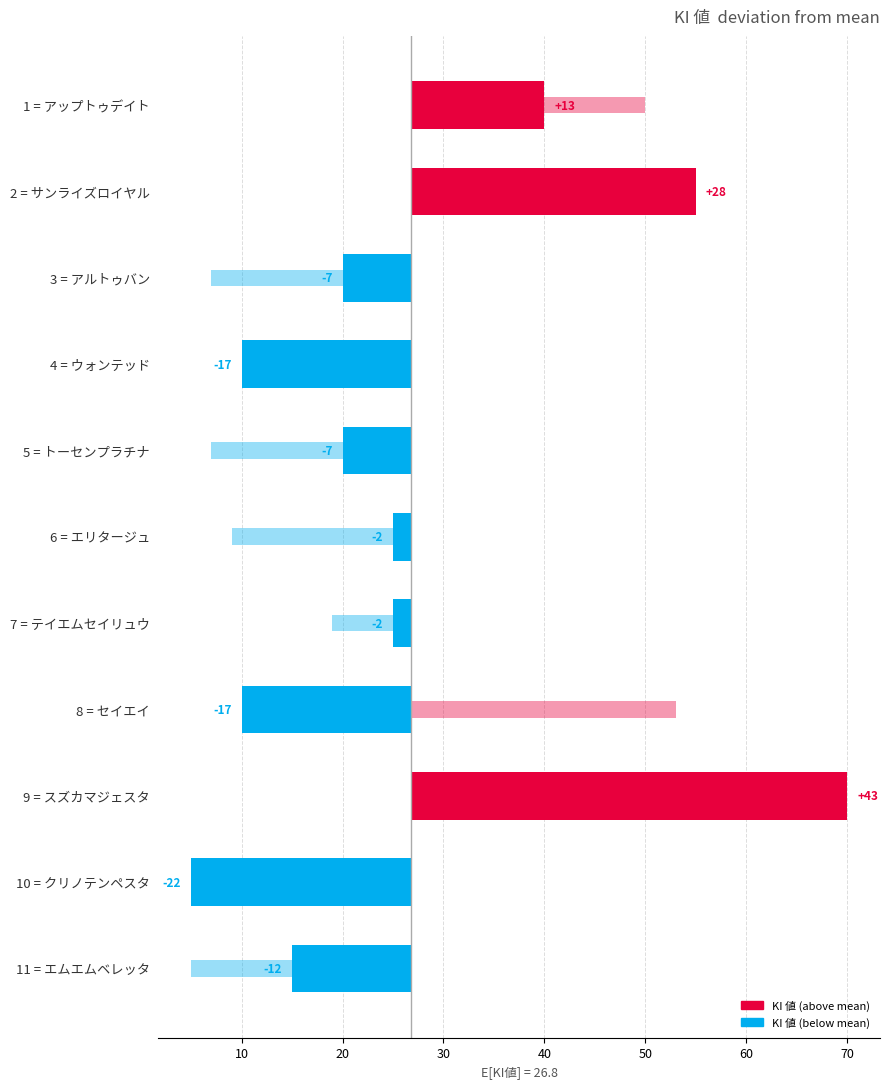

How many bars are there in total?

11